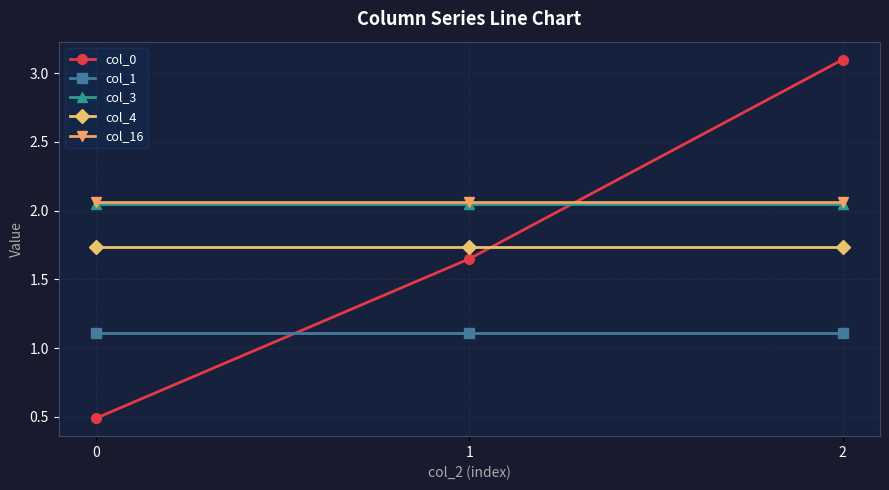

What is the difference between the highest and lowest values at 1?

1.0